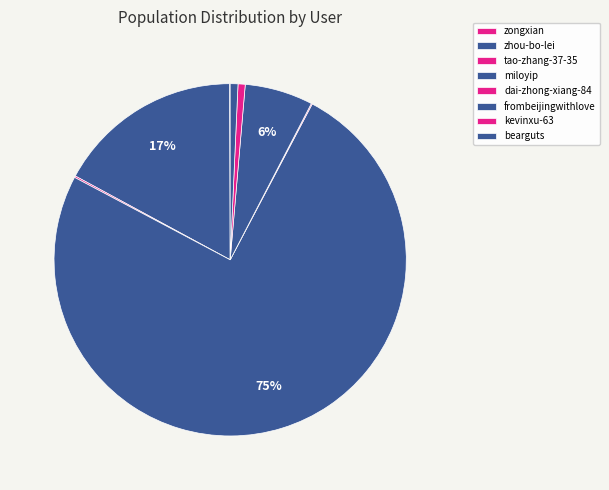

Which slice represents more than half of the pie?

miloyip